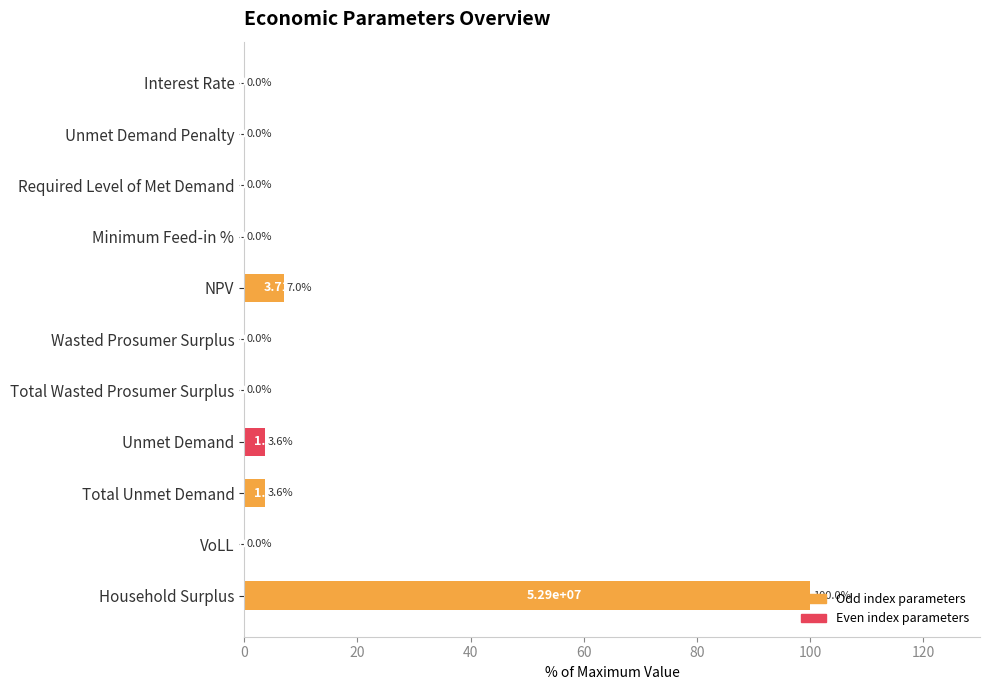

Are the bars horizontal?

Yes